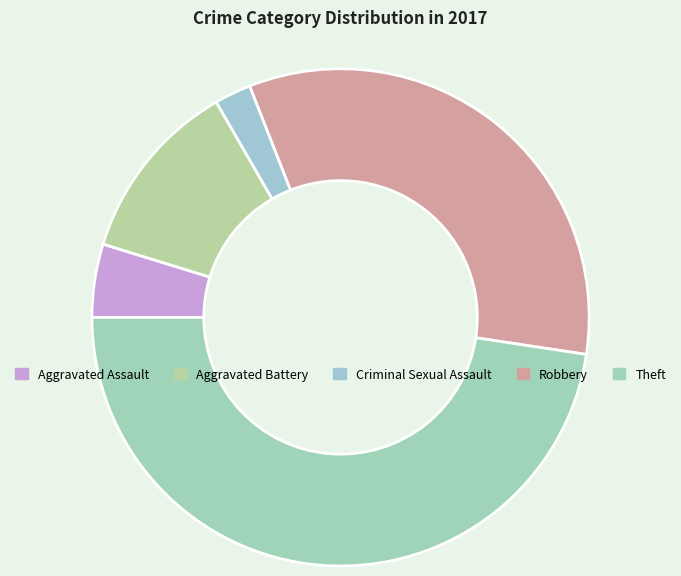

Is it true that Aggravated Battery is 24% of the pie?

False